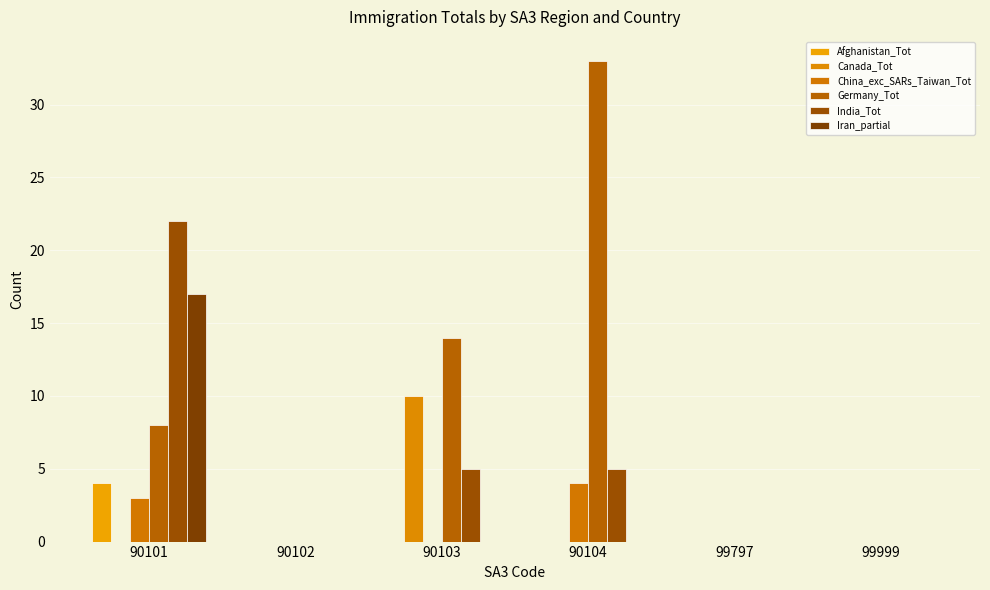

Does the chart contain stacked bars?

No